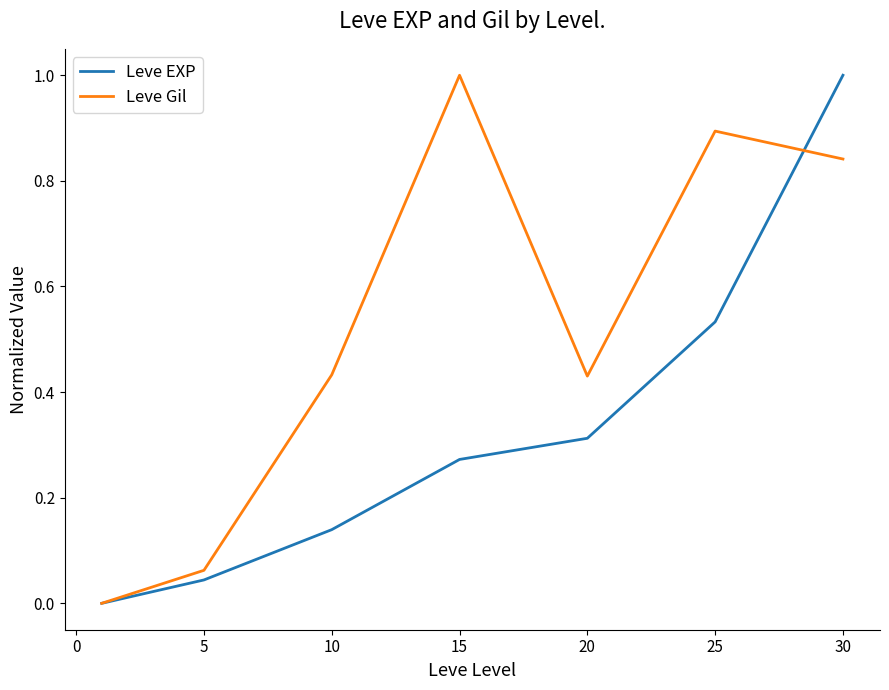

What is the maximum value for Leve Gil?

1.0